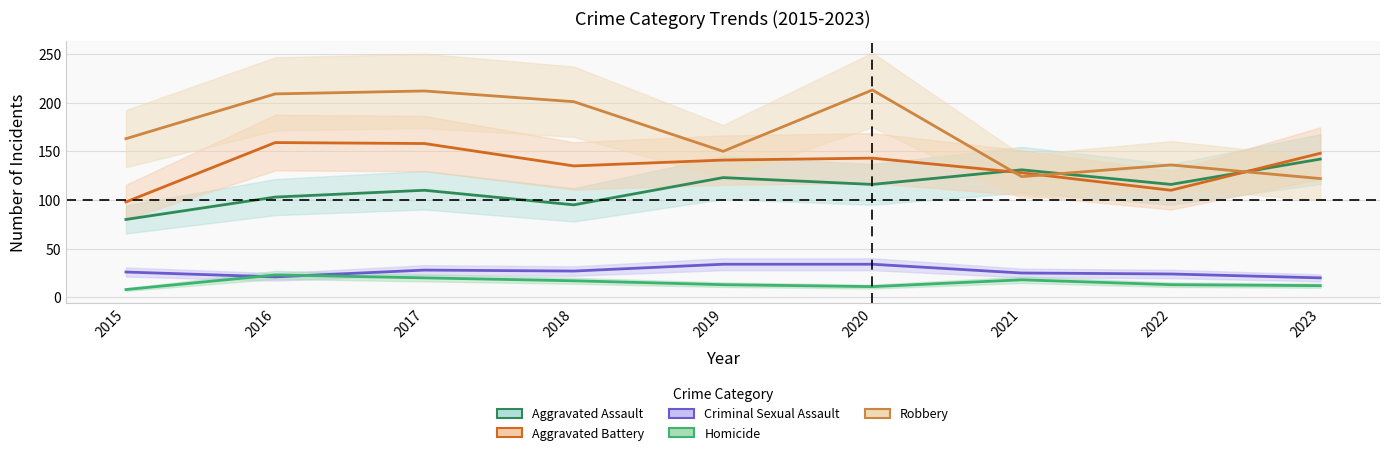

Reading left to right, transcribe all the data shown in this chart.

Aggravated Assault: 2015=80	2016=103	2017=110	2018=95	2019=123	2020=116	2021=131	2022=116	2023=142
Aggravated Battery: 2015=98	2016=159	2017=158	2018=135	2019=141	2020=143	2021=128	2022=110	2023=148
Criminal Sexual Assault: 2015=26	2016=21	2017=28	2018=27	2019=34	2020=34	2021=25	2022=24	2023=20
Homicide: 2015=8	2016=23	2017=20	2018=17	2019=13	2020=11	2021=18	2022=13	2023=12
Robbery: 2015=163	2016=209	2017=212	2018=201	2019=150	2020=213	2021=124	2022=136	2023=122